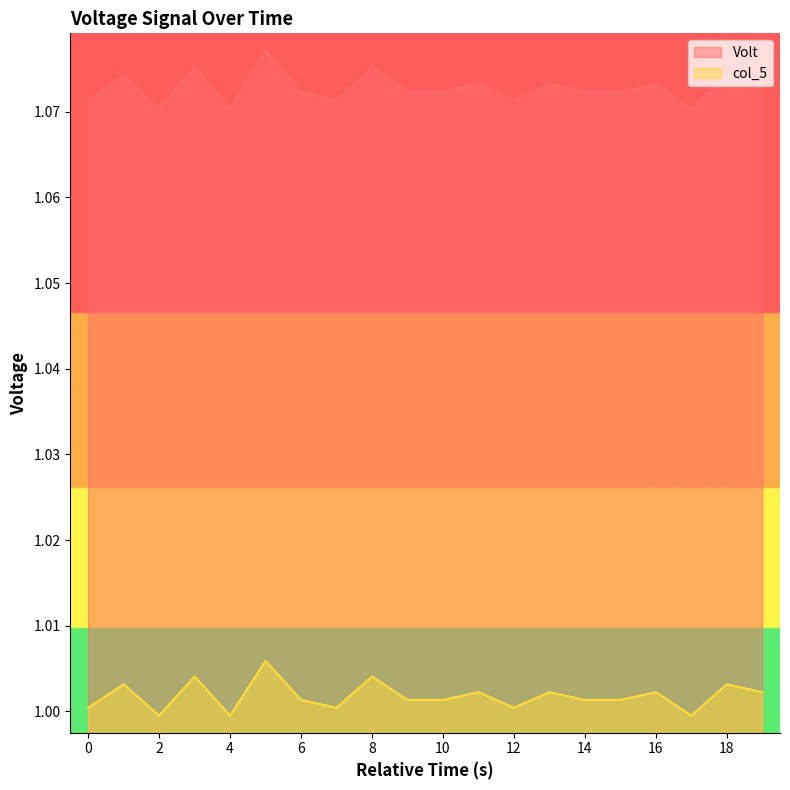

Which category has the highest value in the Volt series?

5